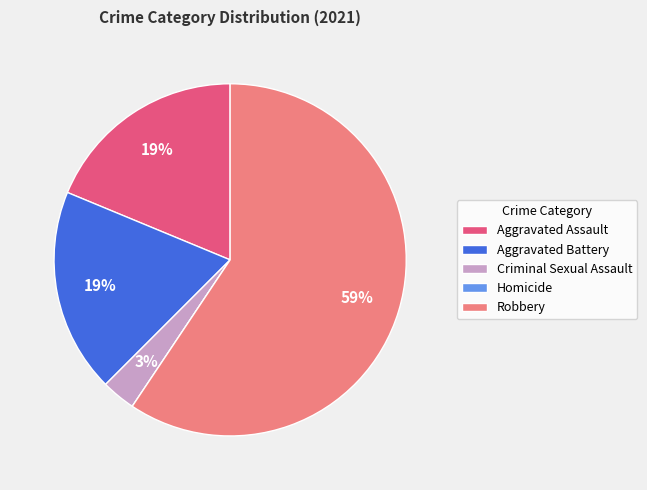

Between Criminal Sexual Assault and Aggravated Assault, which is larger?

Aggravated Assault